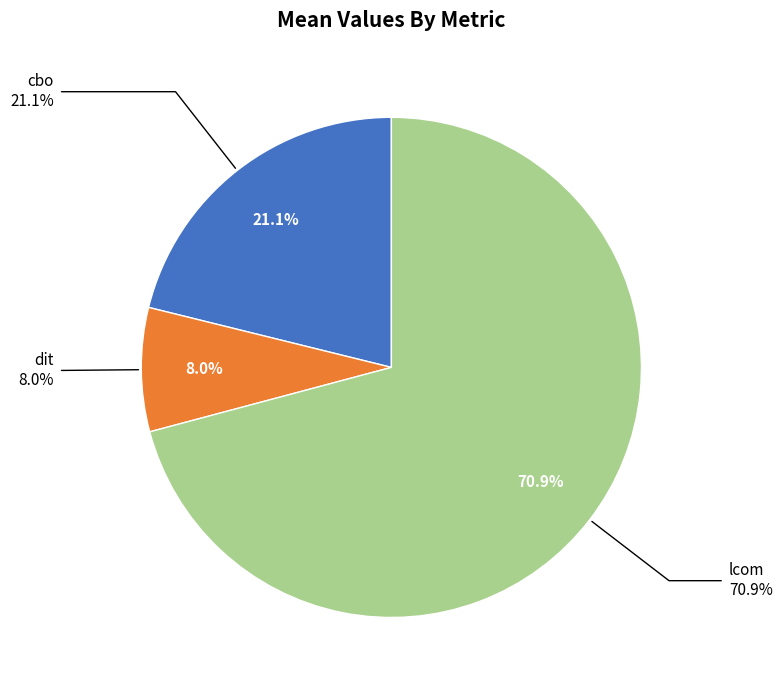

The lcom slice represents 71% of the pie. True or false?

True